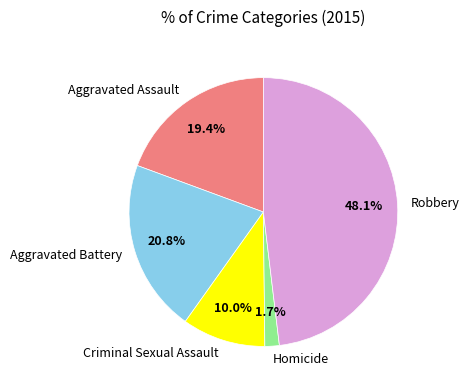

Which category has the biggest portion of the pie?

Robbery